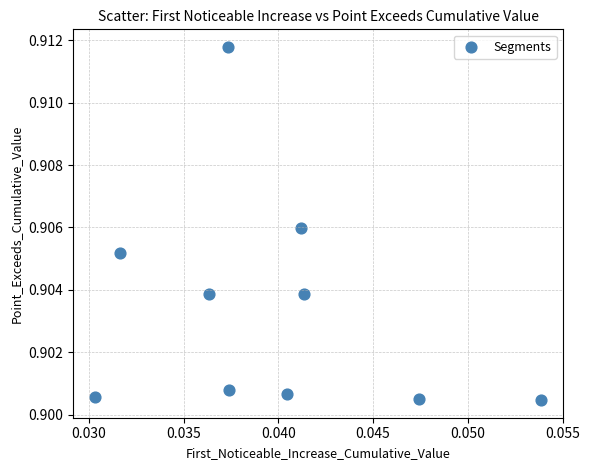

How many data points are displayed?

10